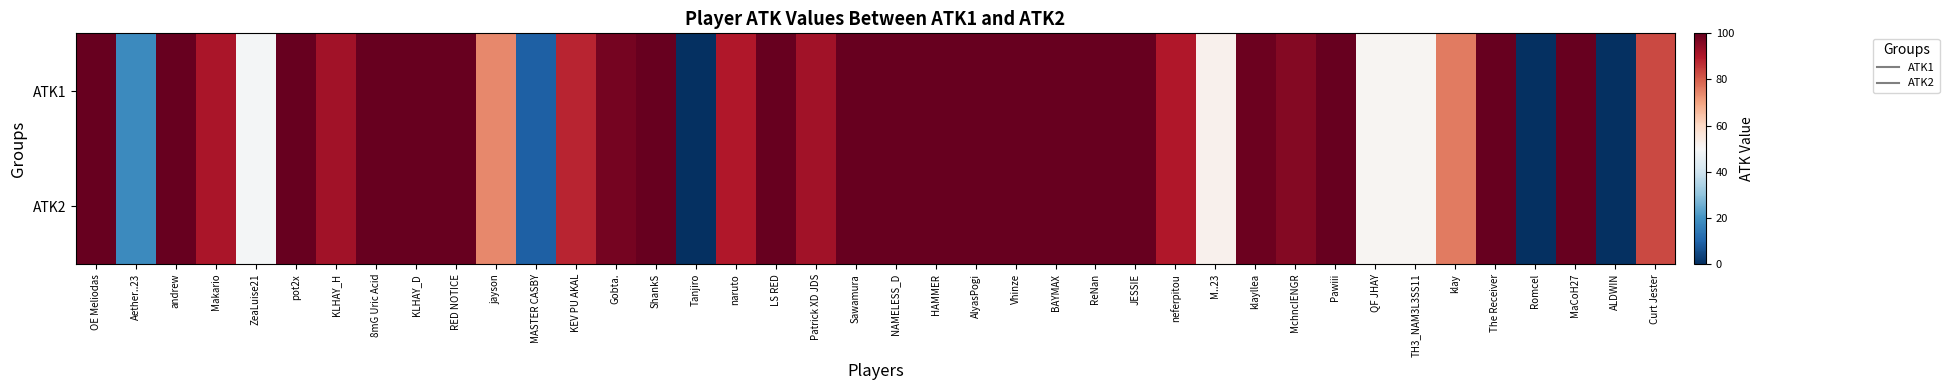

At which category is the sum across all series the highest?

OE Meliodas